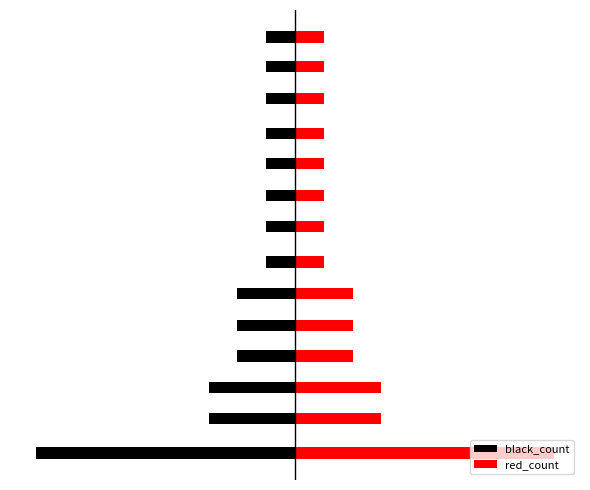

How many bars are there in each group?

2